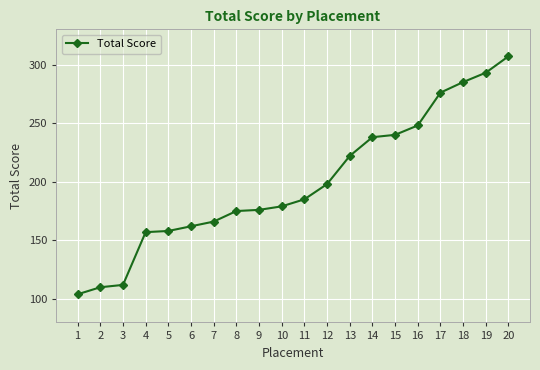

What is the change in value from 12 to 14?

+40